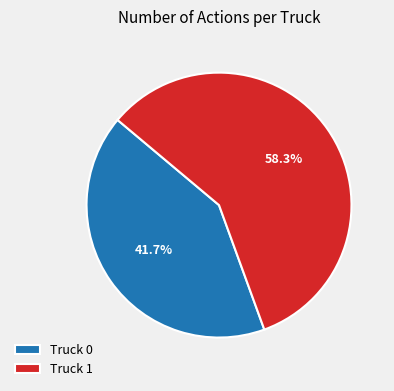

Between Truck 1 and Truck 0, which is larger?

Truck 1